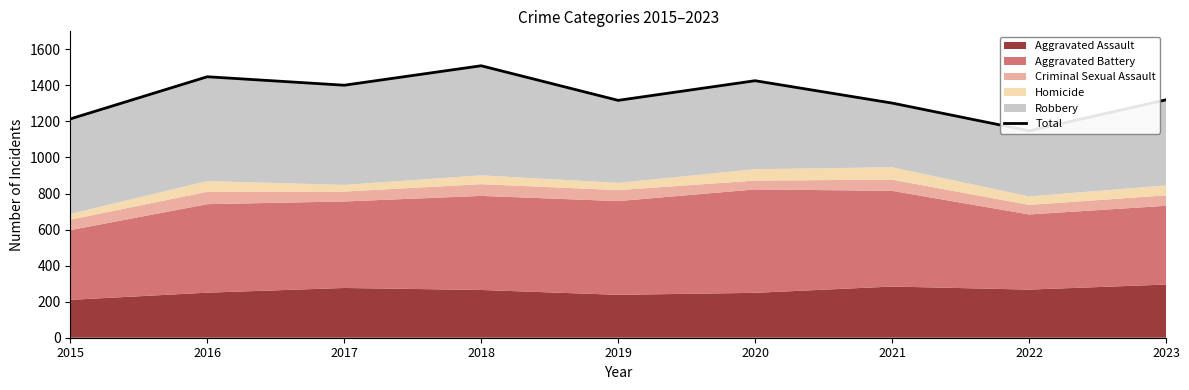

The value at 2020 is 2091. True or false?

False